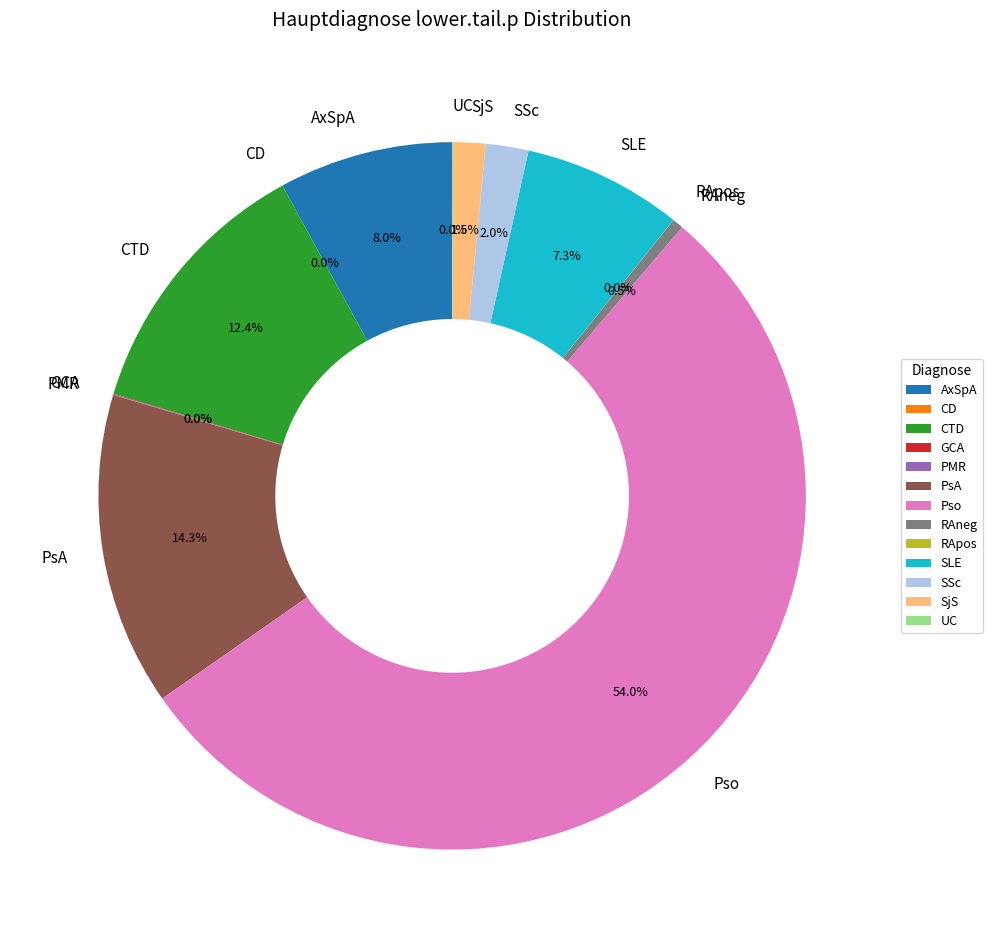

Does any single category account for the majority?

Yes